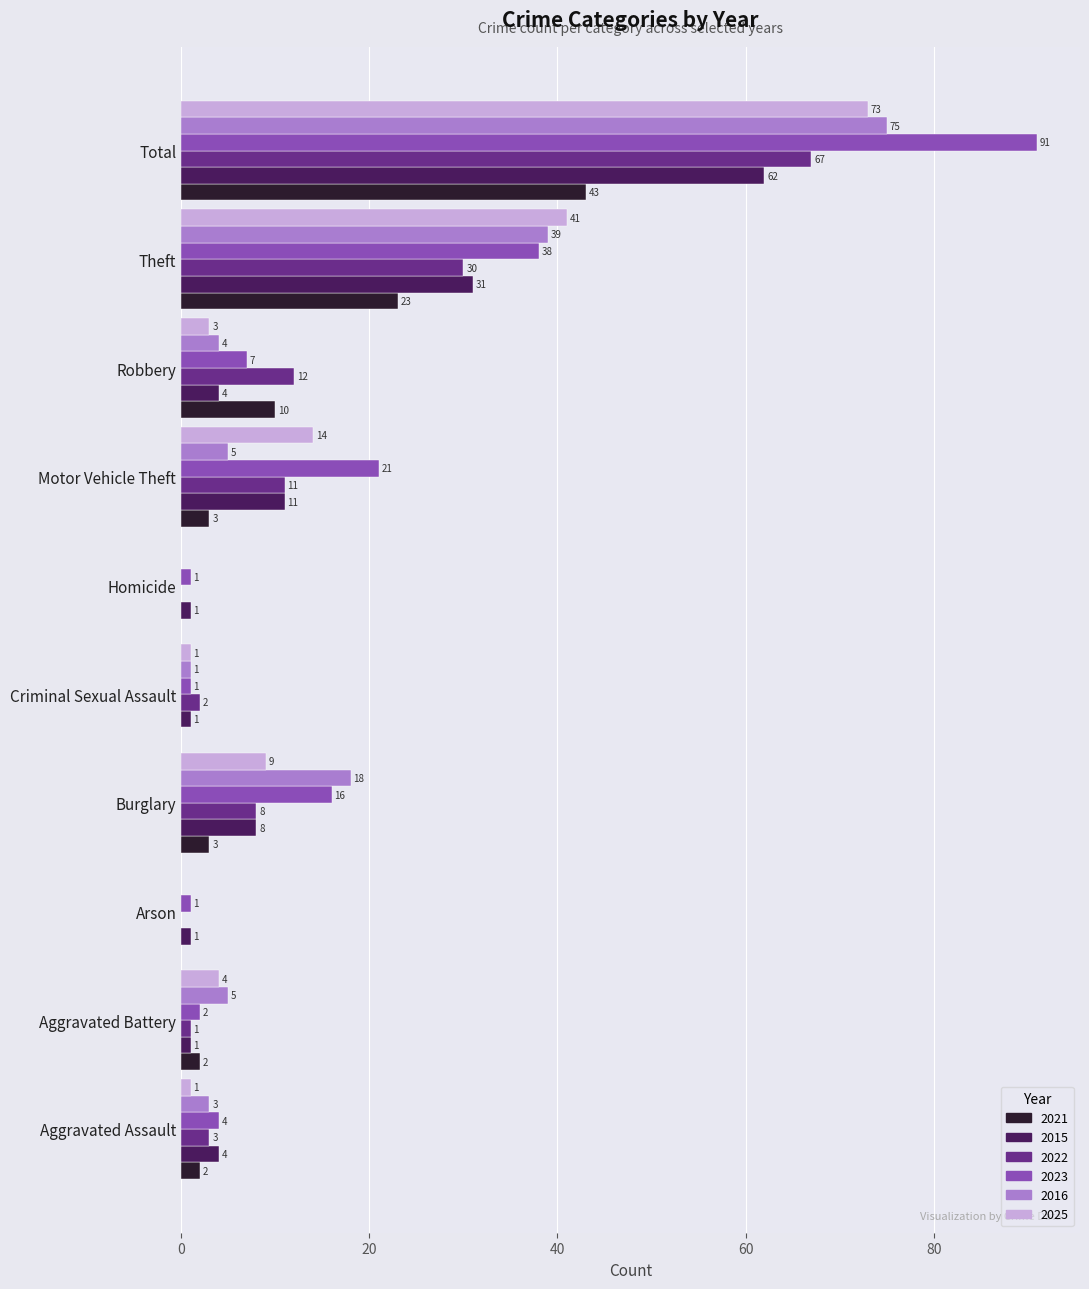

Where is 2015 nearest to the value 31?

Theft